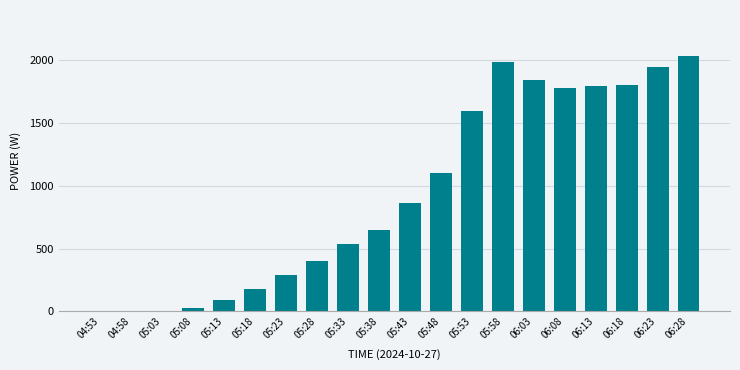

What value does the data have at 05:33, to the nearest 50?

550